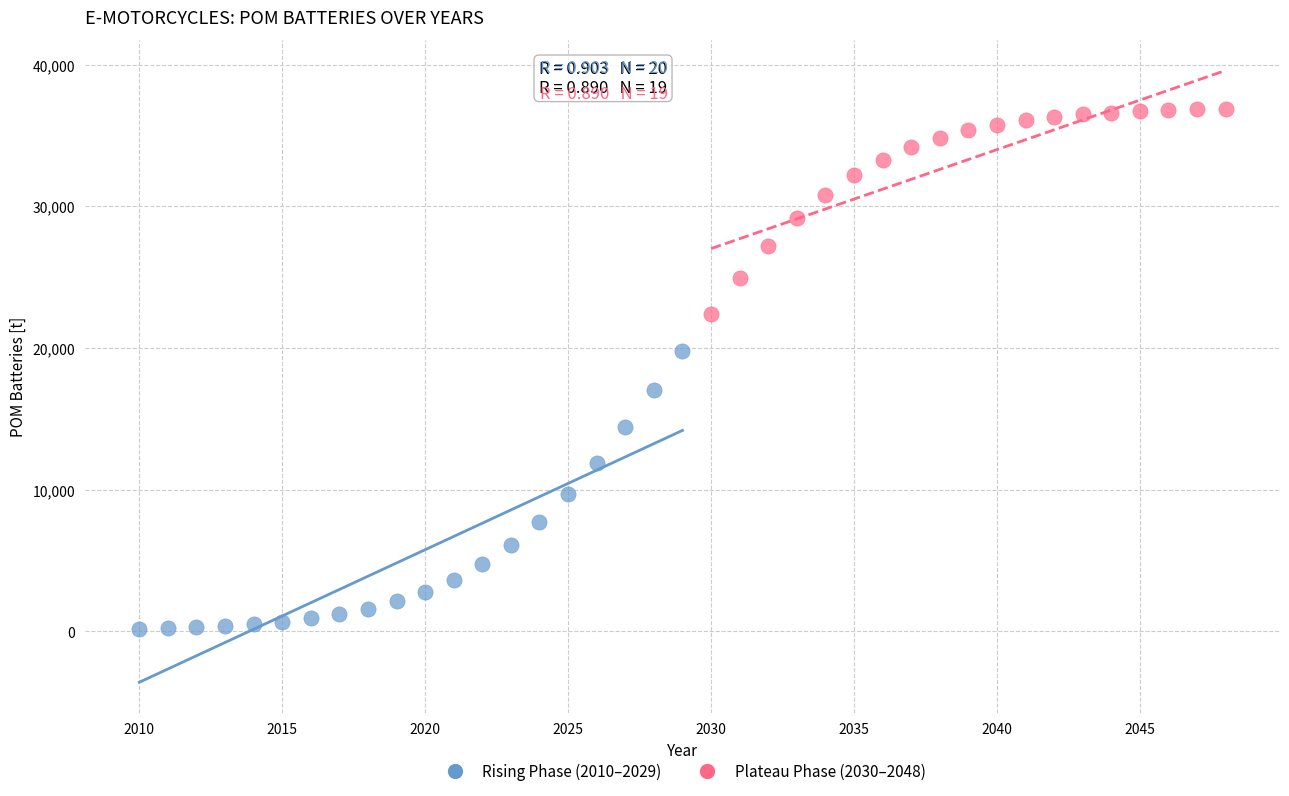

Which series contains the lowest Y value?

Rising Phase (2010–2029)